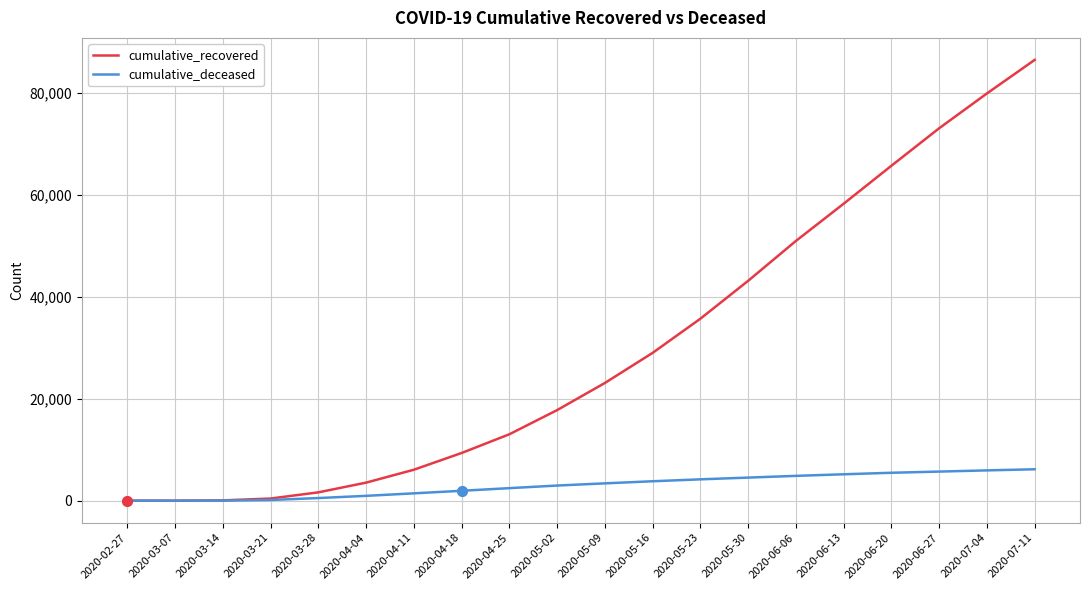

At how many categories does at least one series exceed 85503?

1